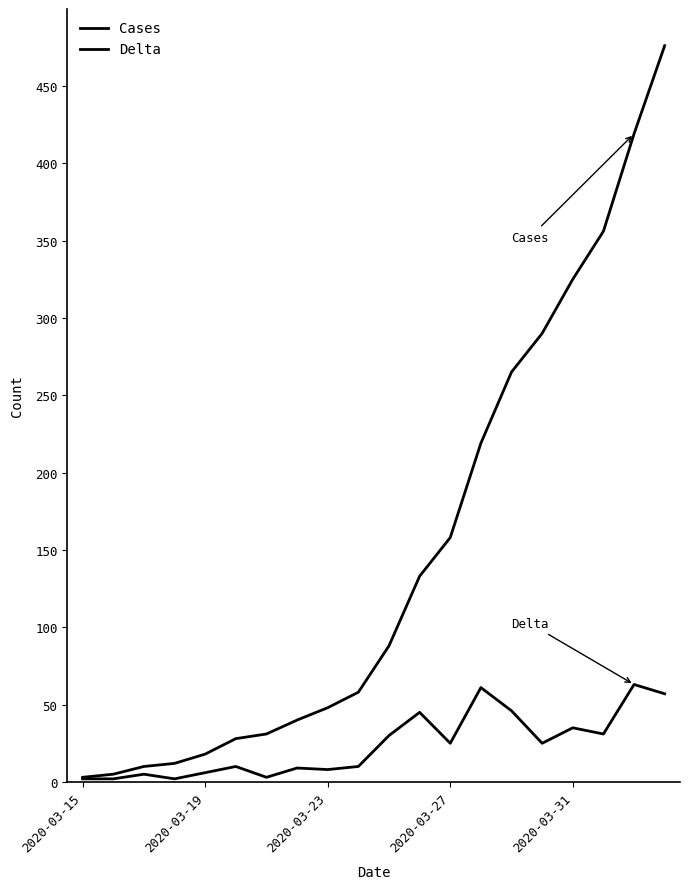

Does the chart have visible grid lines?

No